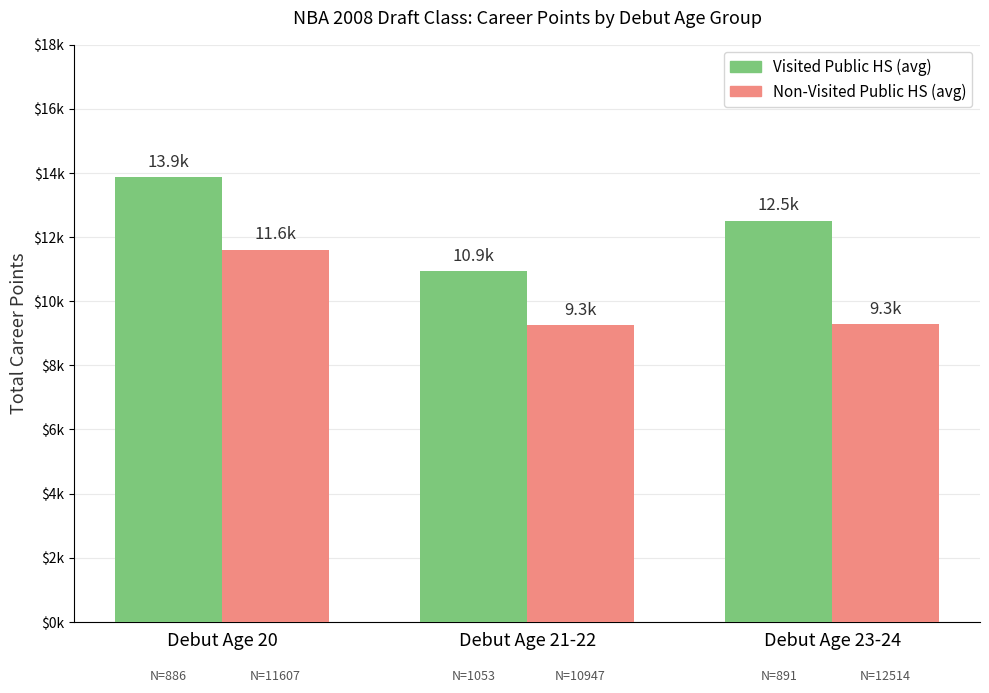

List the labels in order of Visited Public HS (avg) value, smallest first.

Debut Age 21-22, Debut Age 23-24, Debut Age 20